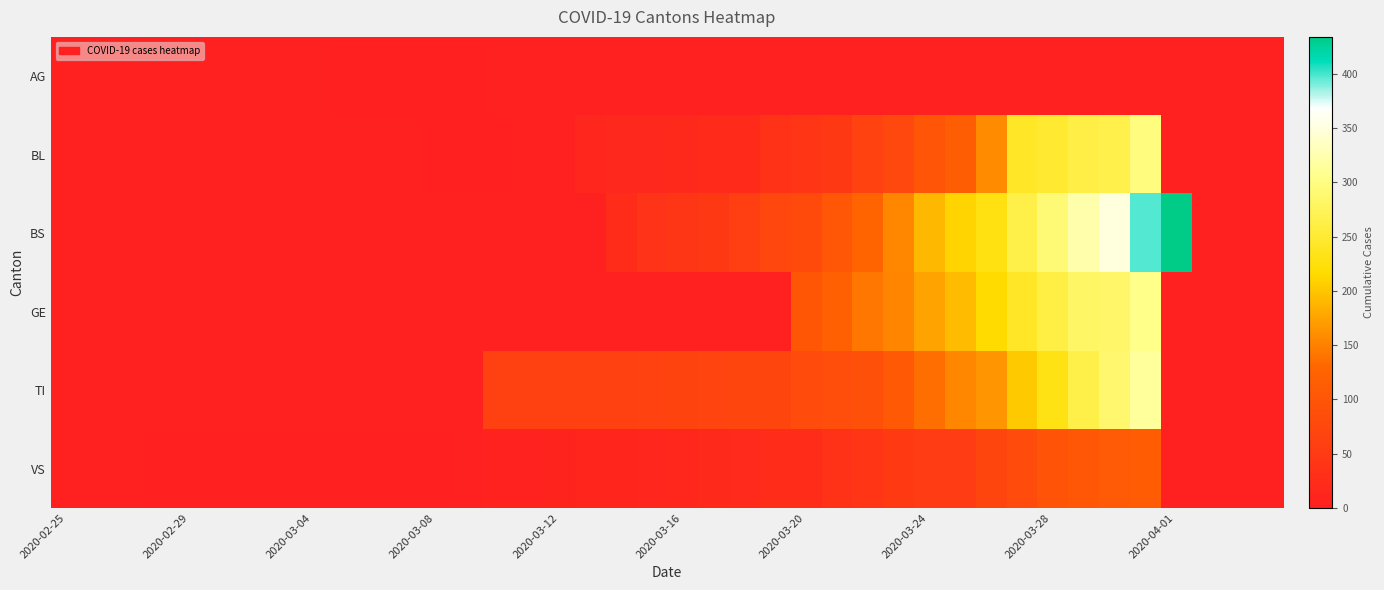

Reading left to right, what are all the values shown in this chart?

AG: 0	0	0	0	0	0	1	0	0	2	2	2	3	3	0	0	4	4	4	0	0	0	0	0	0	0	0	0	0	0	0	0	0	0	0	0	0	0	0	0
BL: 0	0	0	0	0	0	0	0	0	0	0	1	2	2	2	5	5	13	16	16	18	21	21	35	40	46	65	76	100	115	158	242	249	262	266	298	0	0	0	0
BS: 0	0	0	0	0	0	0	0	0	0	0	4	4	4	4	0	4	4	25	36	44	46	57	73	78	105	128	155	191	211	228	263	292	323	350	397	434	0	0	0
GE: 0	0	0	0	0	0	0	0	0	0	0	0	0	0	0	0	0	0	0	0	0	0	0	0	103	122	144	153	175	193	216	241	260	283	284	305	0	0	0	0
TI: 0	0	0	0	0	0	0	0	0	0	0	0	0	0	61	61	61	62	62	65	67	68	70	71	80	85	91	107	136	155	165	202	229	263	287	314	0	0	0	0
VS: 0	0	0	2	2	2	2	2	2	2	2	3	3	5	6	6	8	11	11	12	15	17	19	24	25	35	41	50	53	54	71	81	96	104	109	112	0	0	0	0